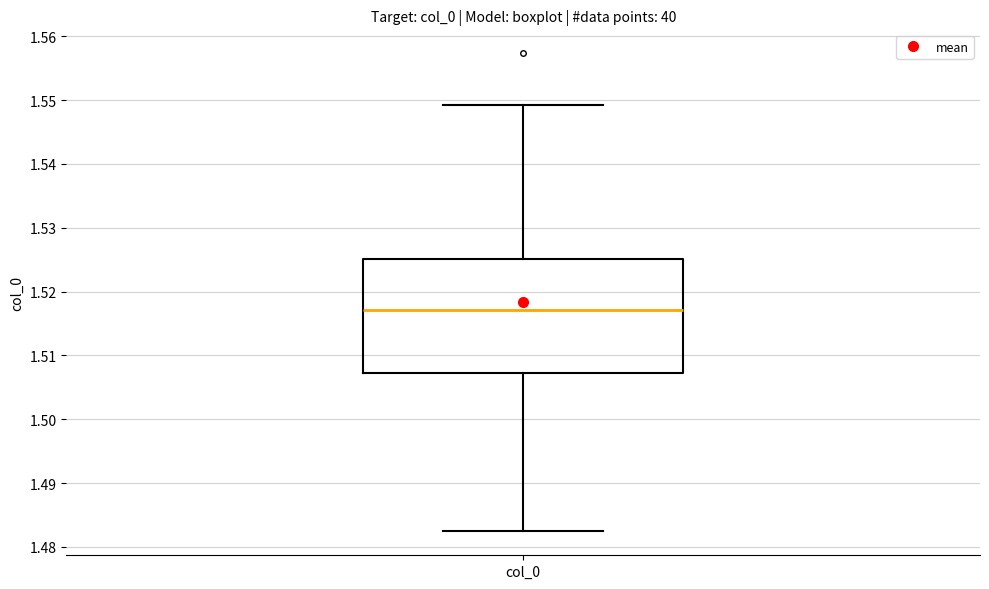

Transcribe this box plot: give where the median line is, the range the box spans, and where the two whiskers end, as read against the y-axis. The values are not printed on the chart, so give them approximately, as read against the axis.

median 1.517, box 1.507 to 1.525, whiskers 1.482 to 1.549